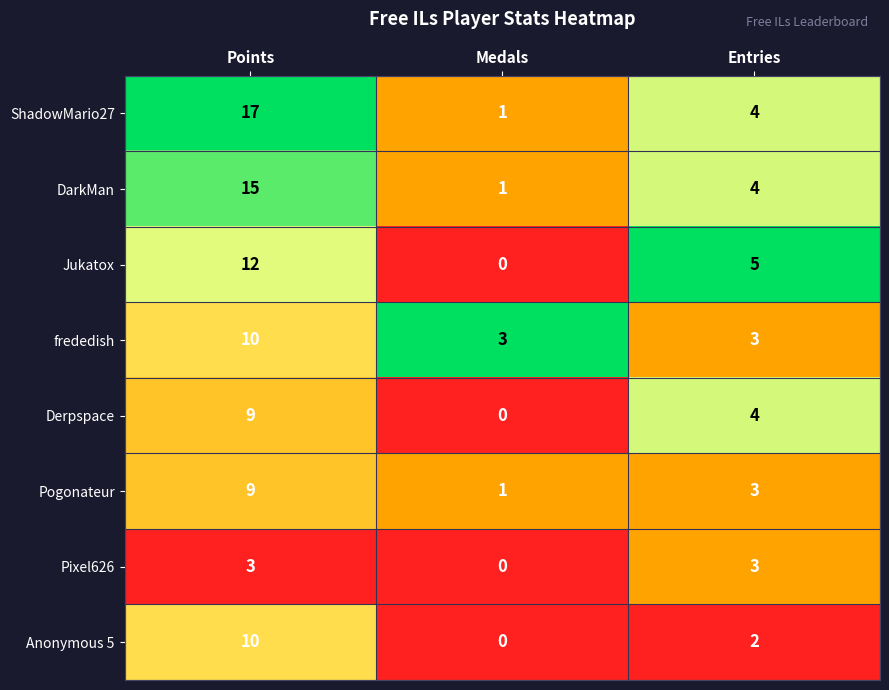

How many data points in Pixel626 are less than 3?

1